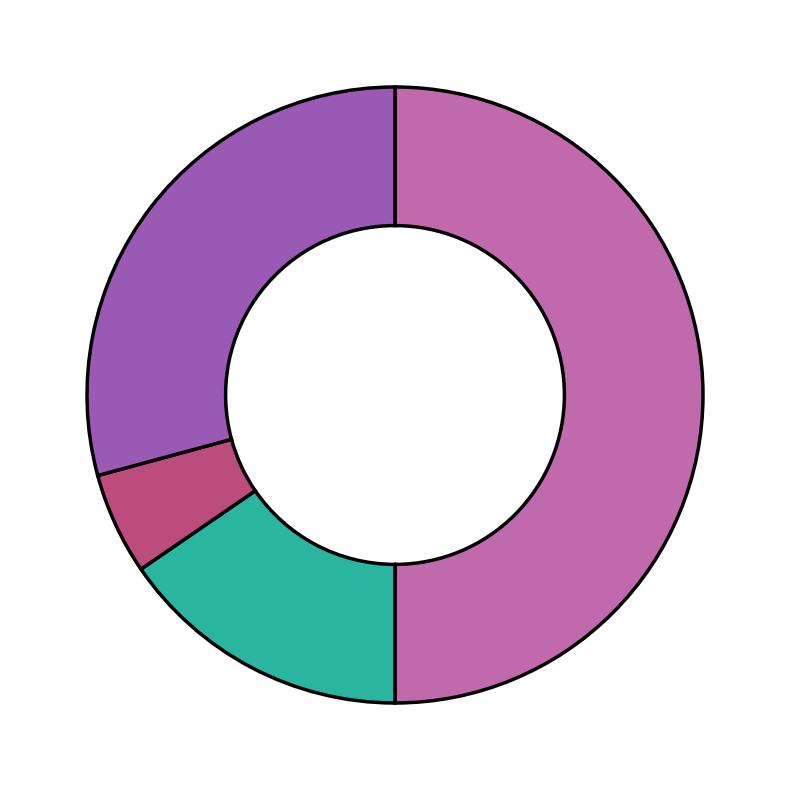

Count the number of slices in the pie.

4